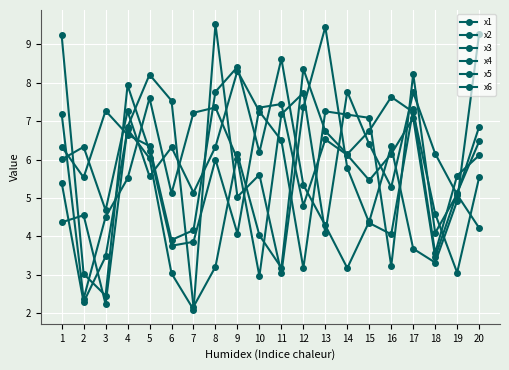

Which series has the widest spread of values?

x6